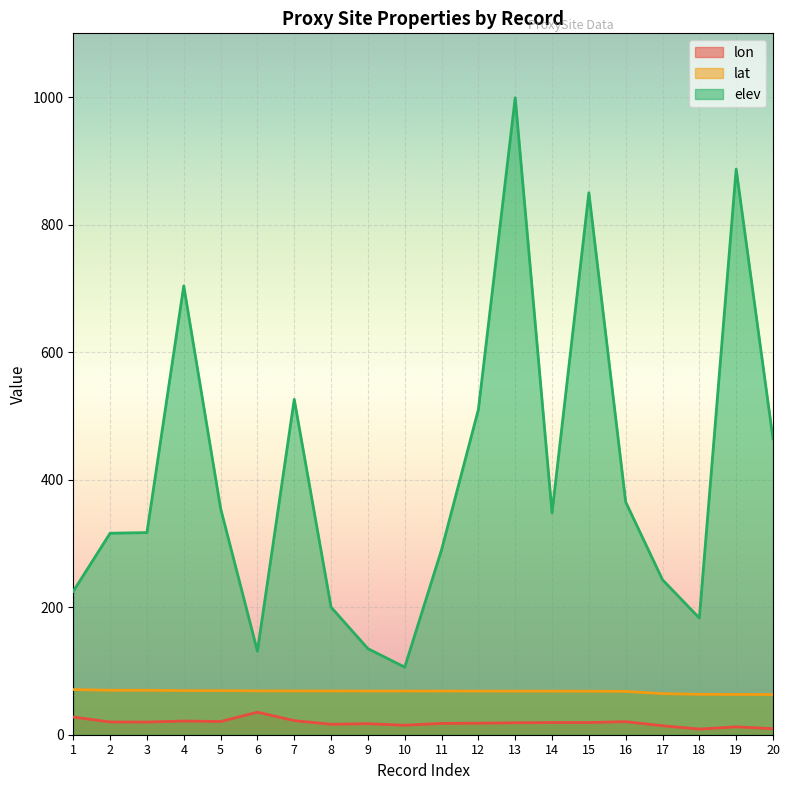

Which series has the largest range (max minus min)?

elev